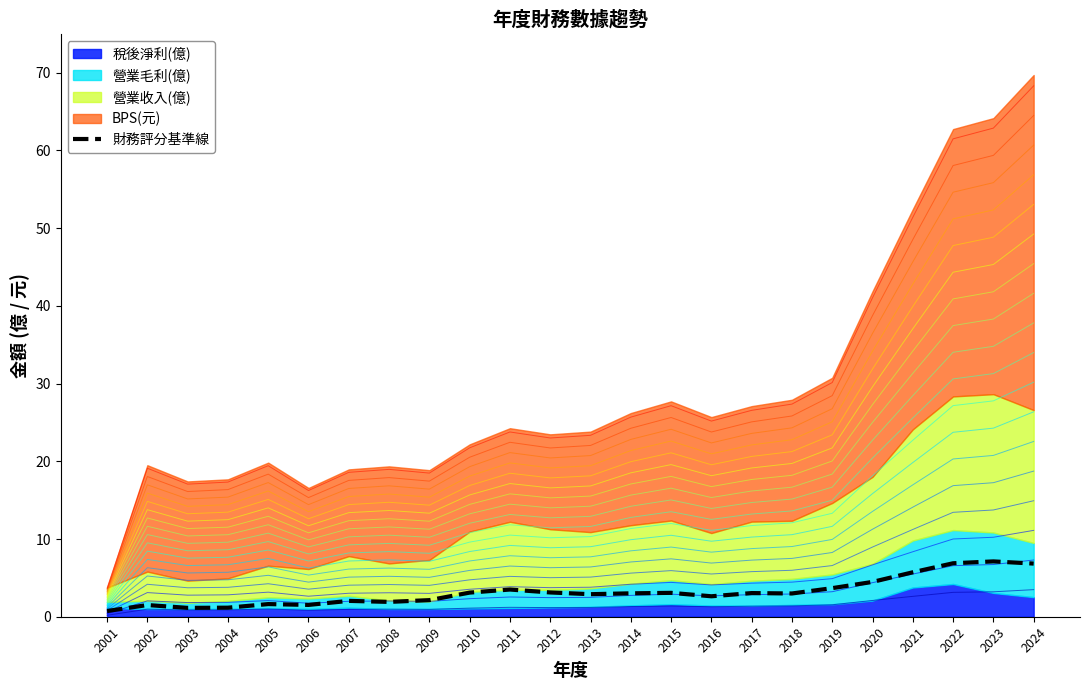

Where is the first local maximum?

2002